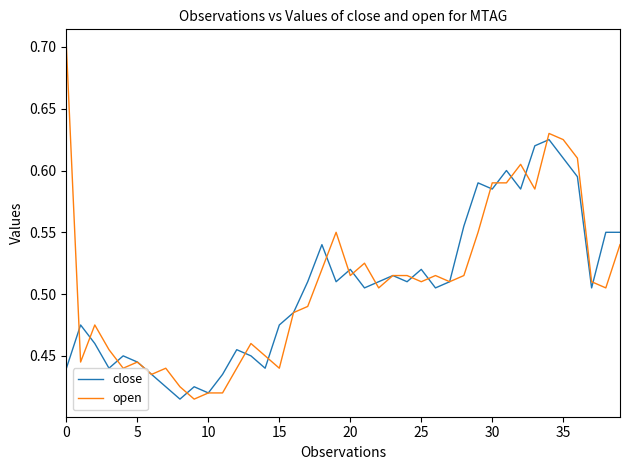

Which series has the largest range (max minus min)?

open